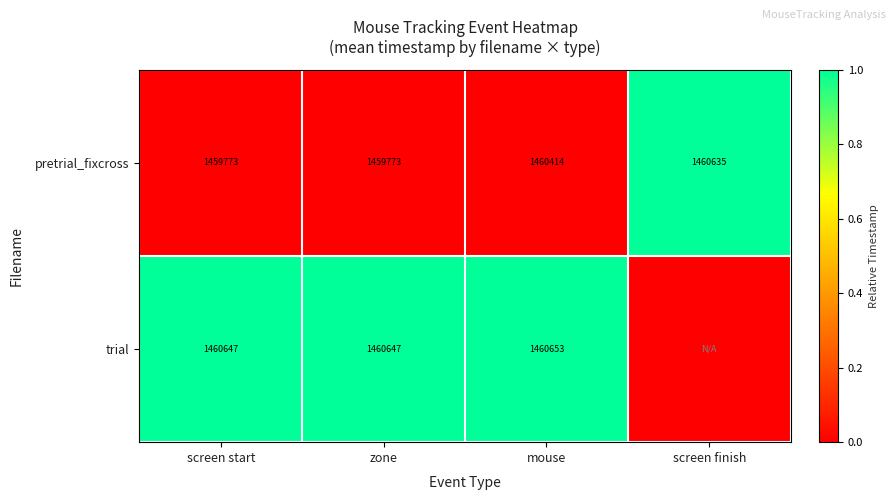

At zone, list the series in order from largest to smallest.

trial, pretrial_fixcross